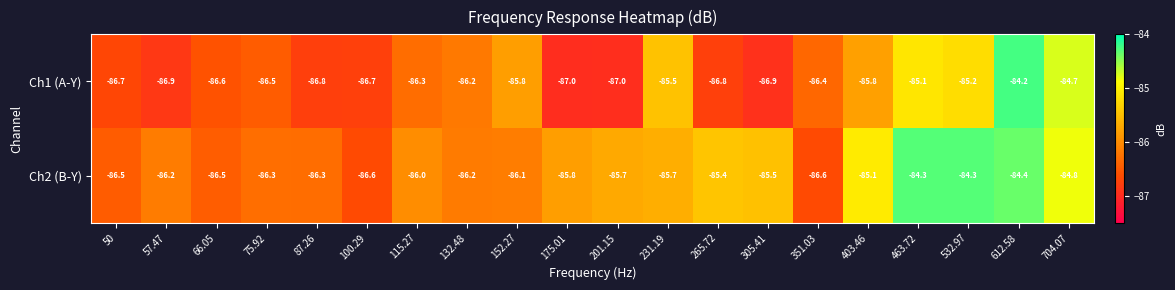

What is the minimum value shown in the chart?

-87.0